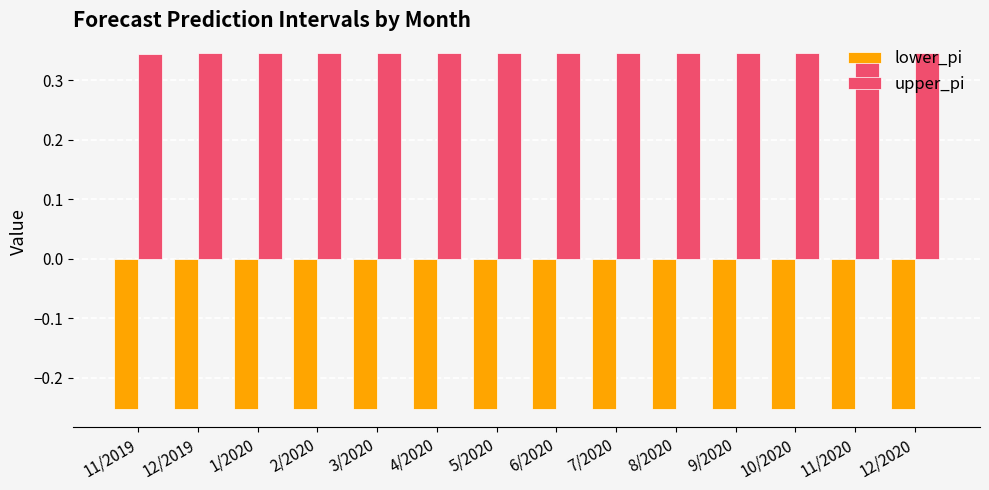

At how many categories does at least one series exceed 0?

14